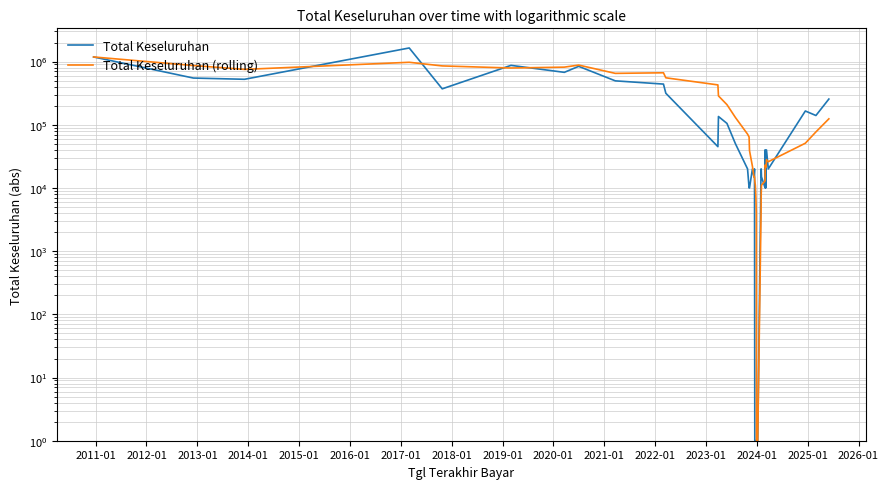

True or false: Total Keseluruhan (rolling) has more than 1 points higher than both neighbors.

True